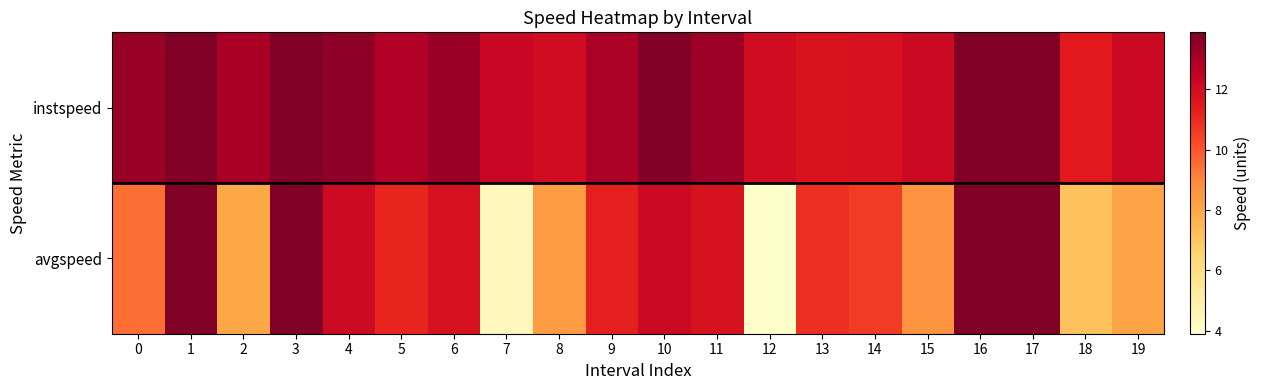

Rank the series at 17 from highest to lowest value.

instspeed, avgspeed